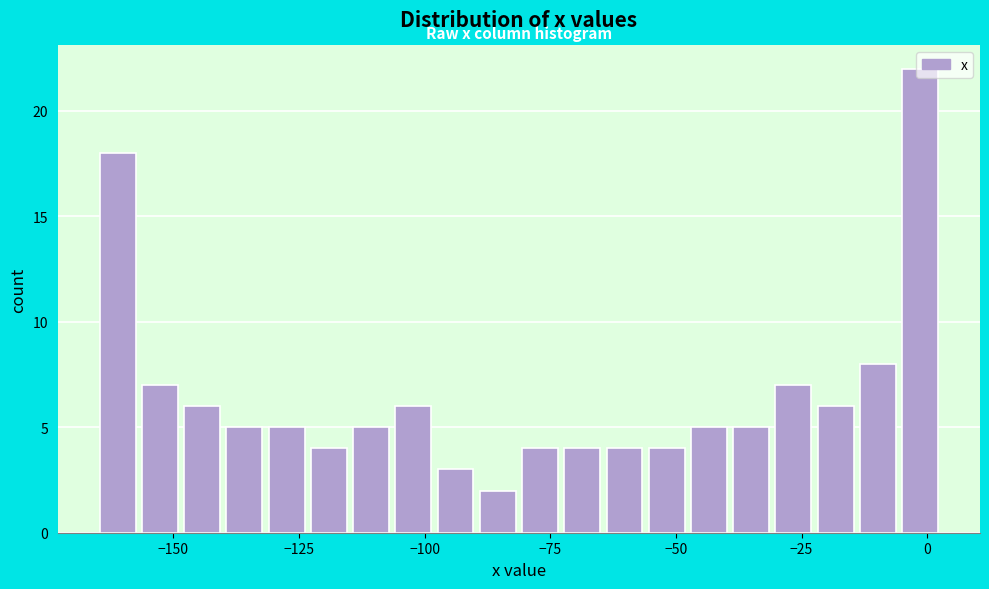

Read against the x-axis, roughly where is the centre of the tallest bar?

0